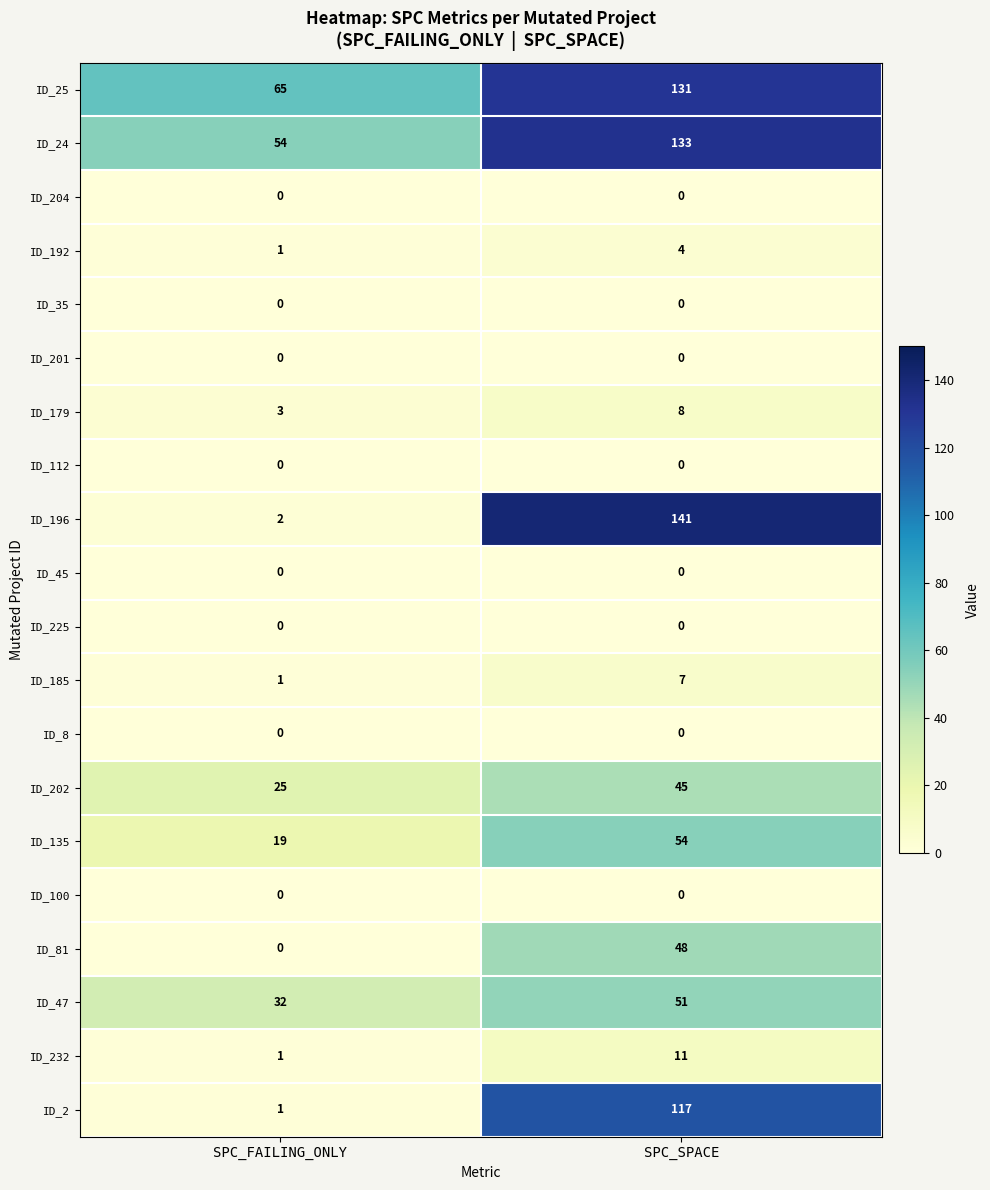

Which series has the largest total across all categories?

ID_25